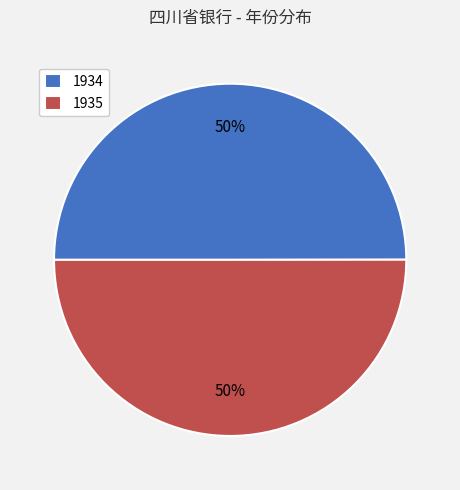

What is the ratio of the value at 1935 to the value at 1934?

1.0